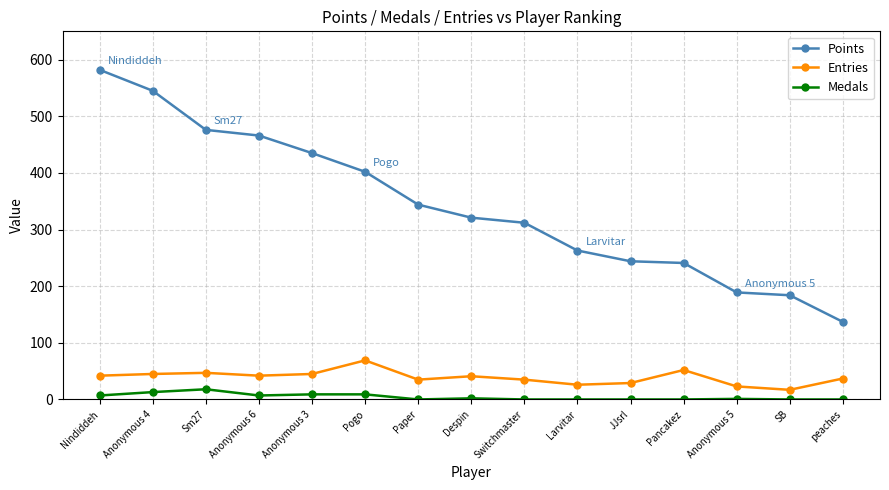

What is the approximate value of Entries at Paper, to the nearest 10?

40